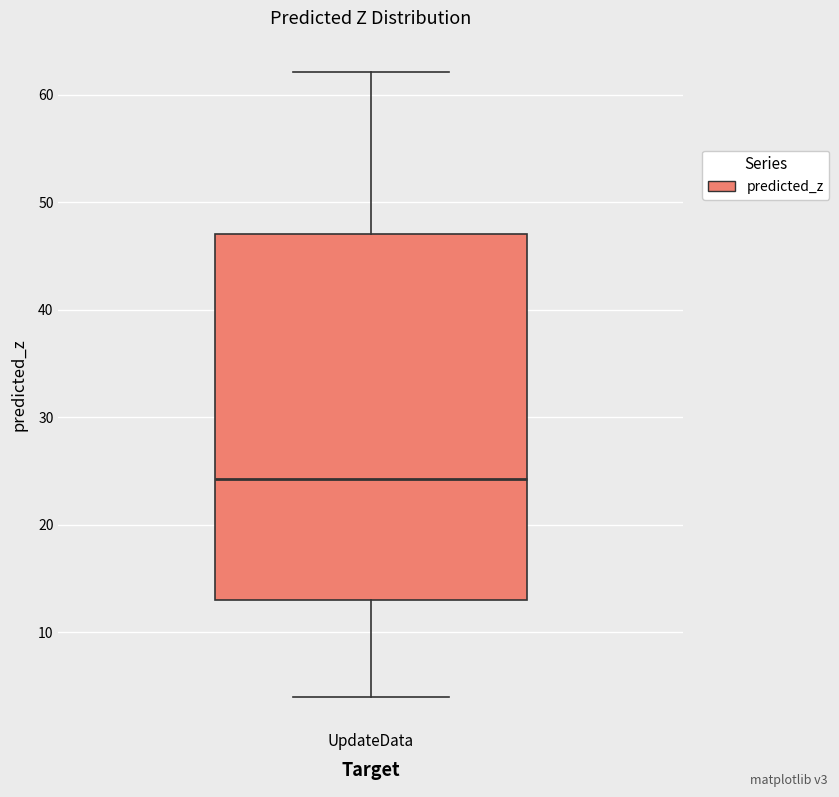

Transcribe this box plot: give where the median line is, the range the box spans, and where the two whiskers end, as read against the y-axis. The values are not printed on the chart, so give them approximately, as read against the axis.

median 24, box 13 to 47, whiskers 4 to 62